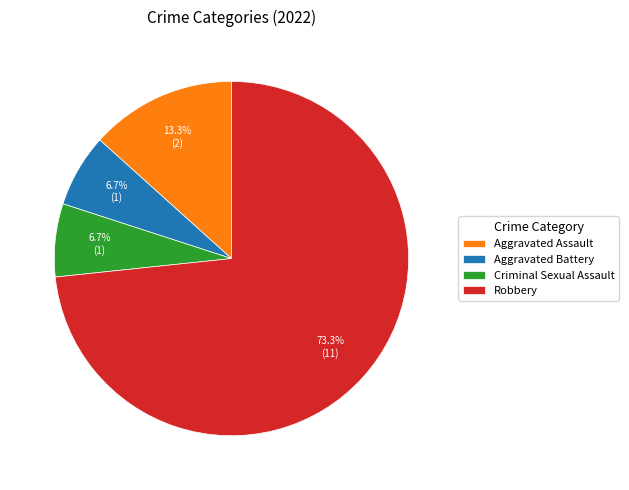

Combined, do Aggravated Battery and Criminal Sexual Assault account for over 50%?

No